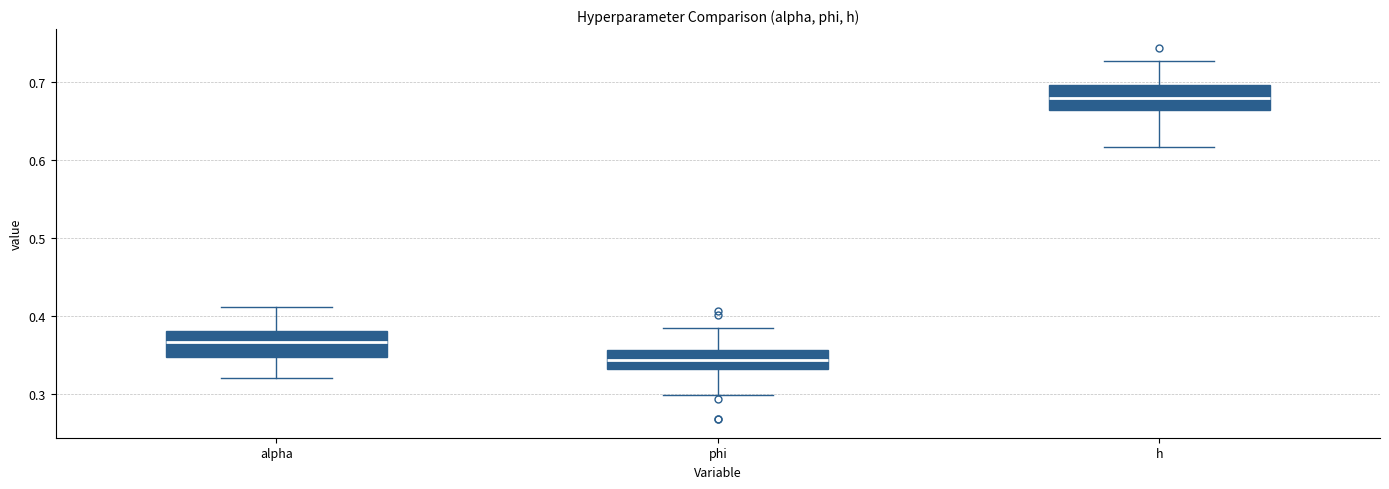

Where is the upper edge of the box for phi on the y-axis? The values are not printed on the chart, so give them approximately, as read against the axis.

0.36